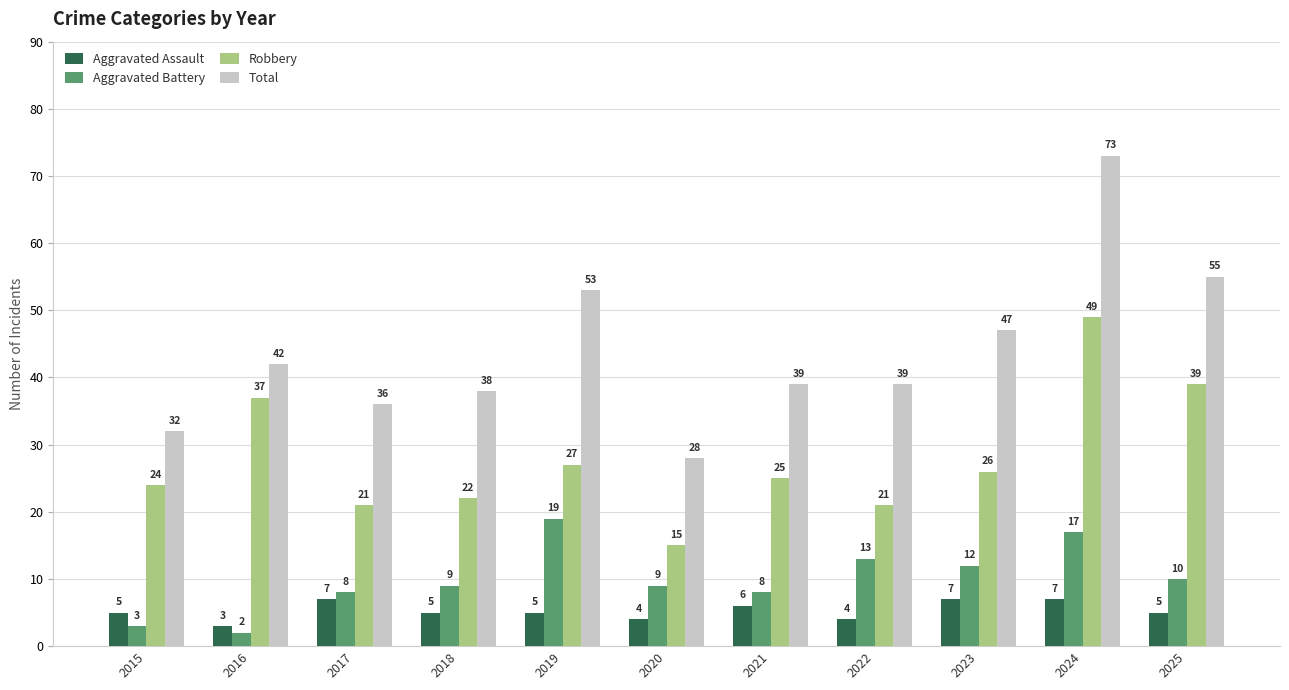

What is the minimum value shown in the chart?

2